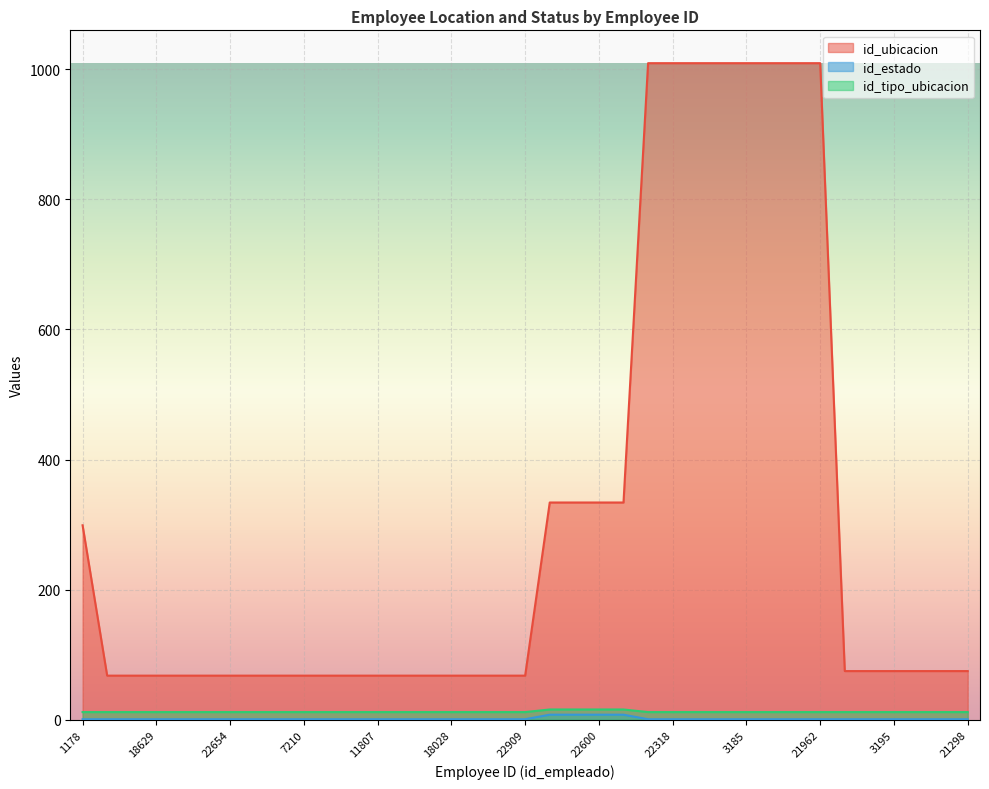

At 20934, list the series in order from largest to smallest.

id_ubicacion, id_tipo_ubicacion, id_estado